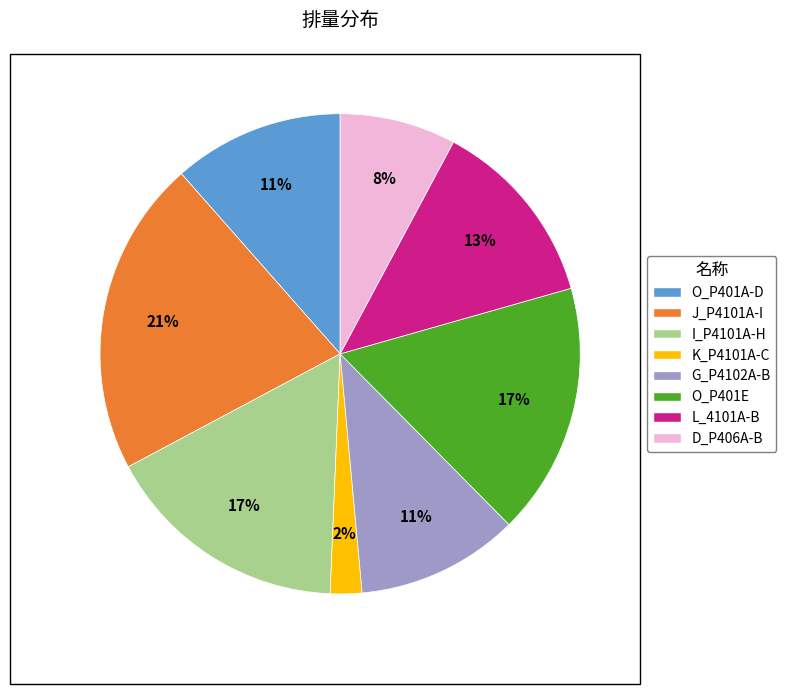

To the nearest percent, what is the difference between the largest and smallest slice percentages?

19%